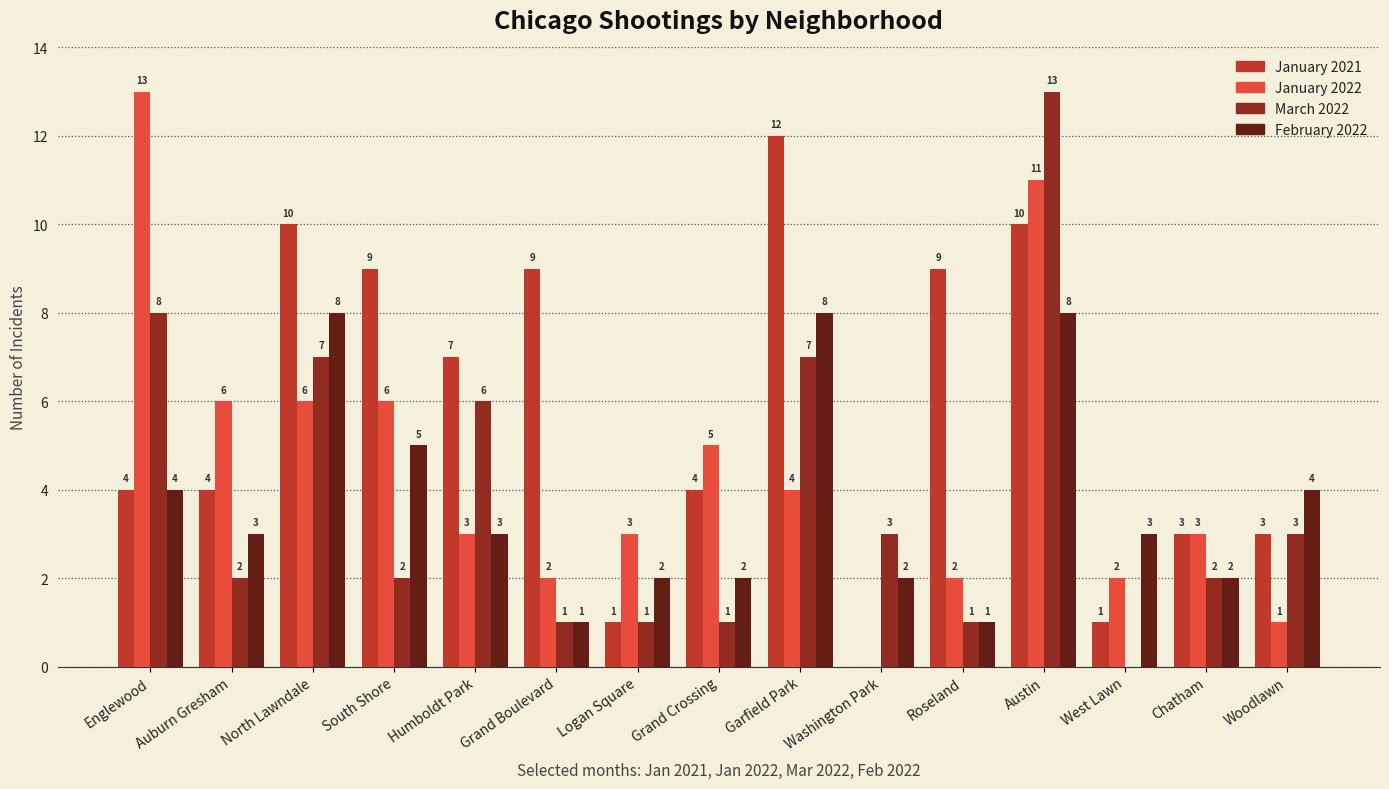

Reading right to left, extract all data points from this chart.

January 2021: 3	3	1	10	9	0	12	4	1	9	7	9	10	4	4
January 2022: 1	3	2	11	2	0	4	5	3	2	3	6	6	6	13
March 2022: 3	2	0	13	1	3	7	1	1	1	6	2	7	2	8
February 2022: 4	2	3	8	1	2	8	2	2	1	3	5	8	3	4